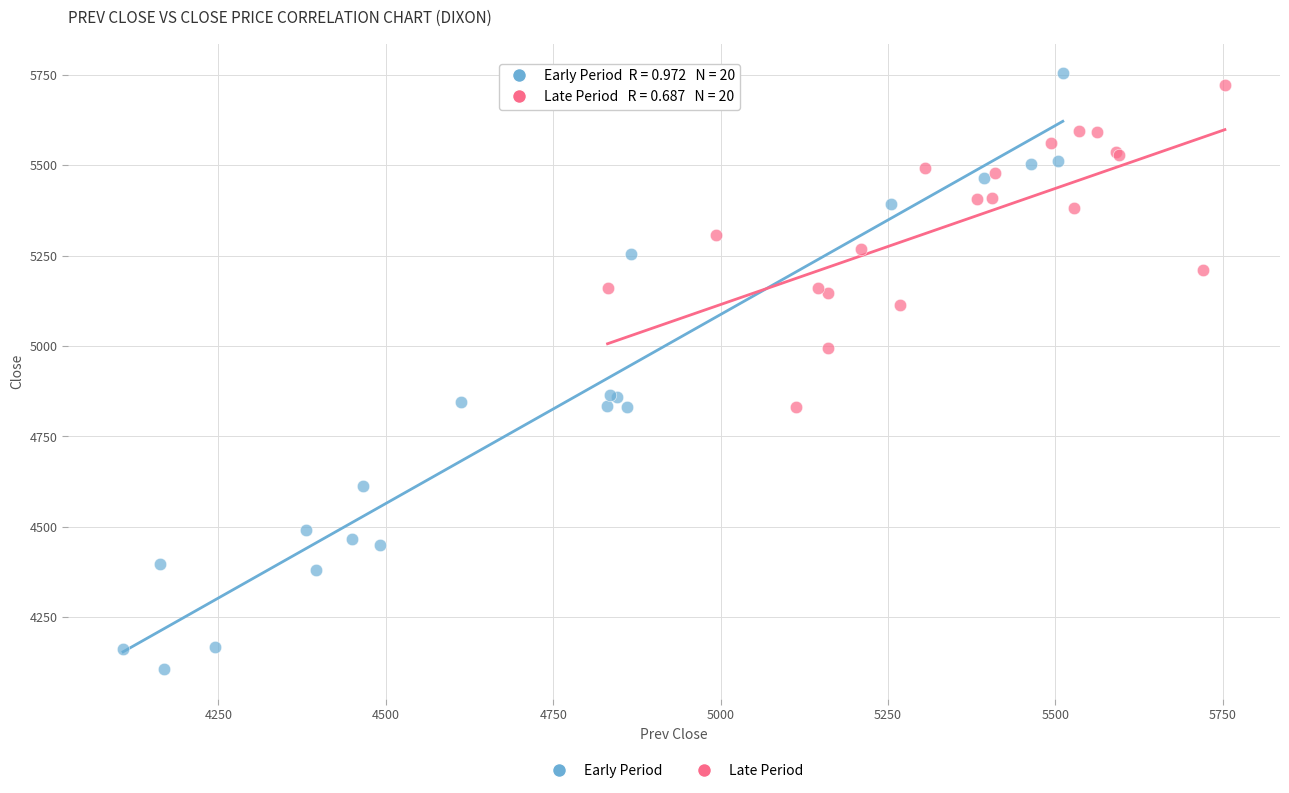

Which series has the widest spread of Y values?

Early Period